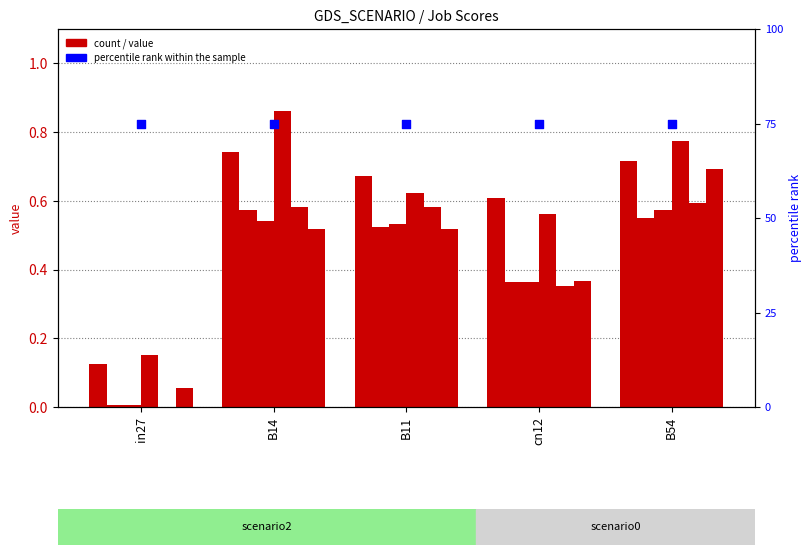

At how many categories does at least one series exceed 0?

5